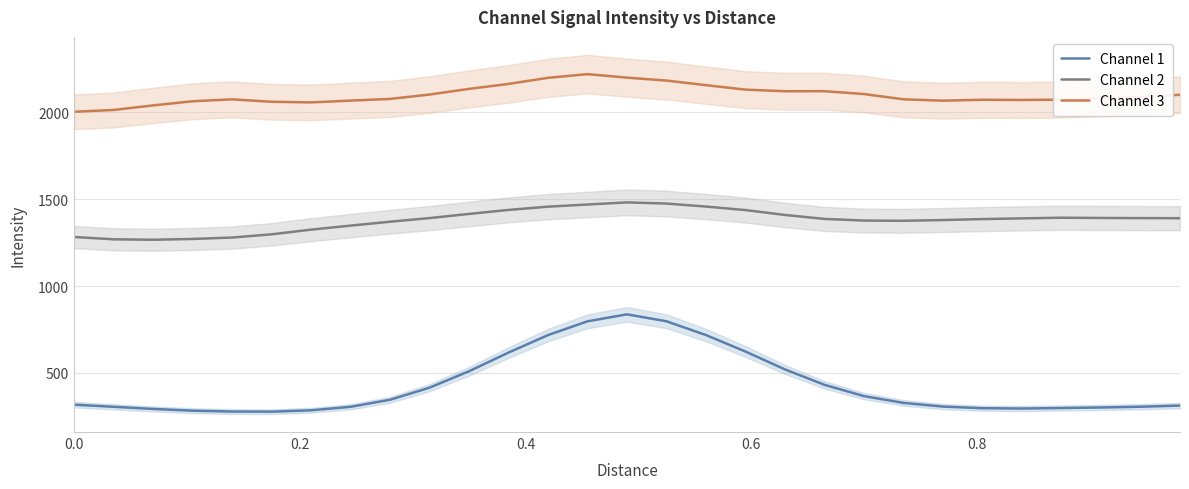

What is the difference between the maximum and second lowest values in the Channel 1 series?

559.6